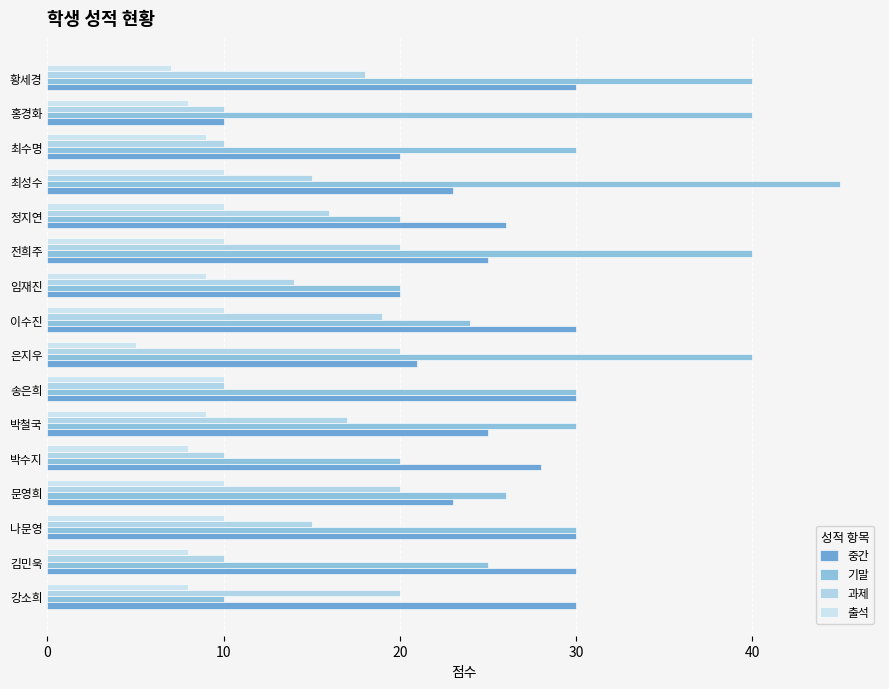

What are all the series names shown in the legend?

중간, 기말, 과제, 출석